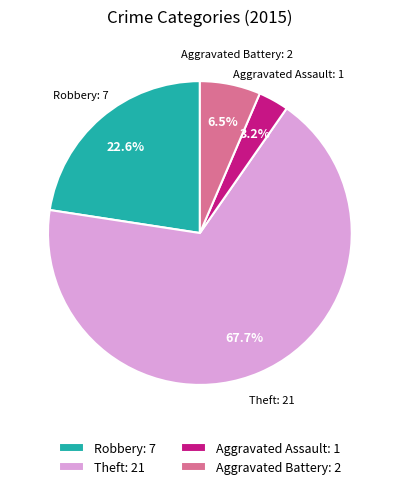

What is the smallest slice in the pie chart?

Aggravated Assault